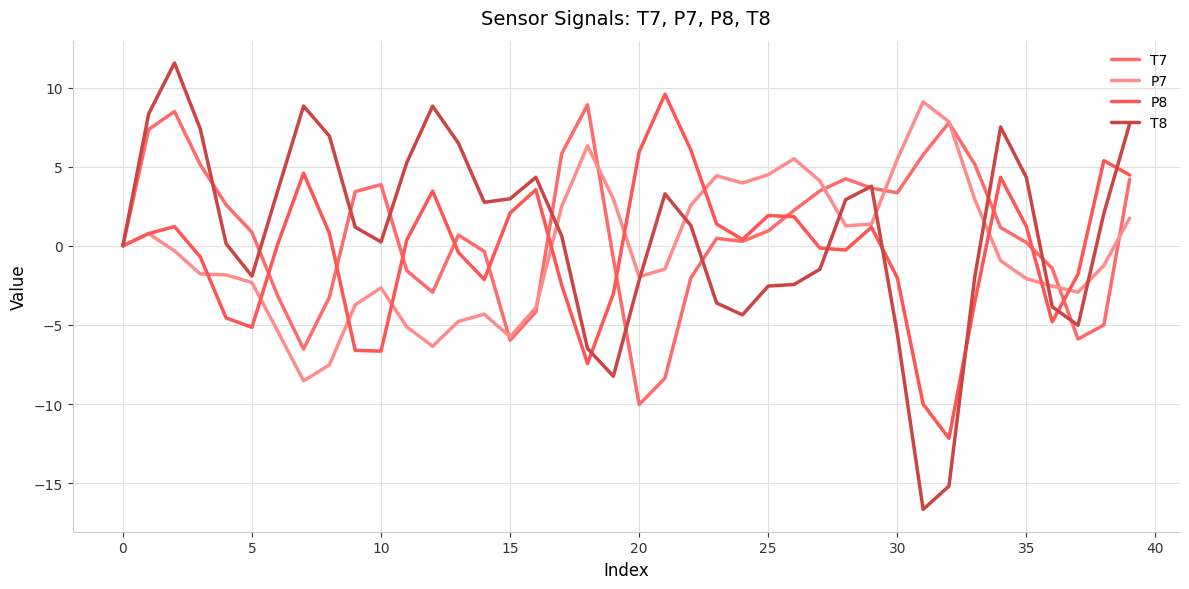

How many lines are shown in the chart?

4